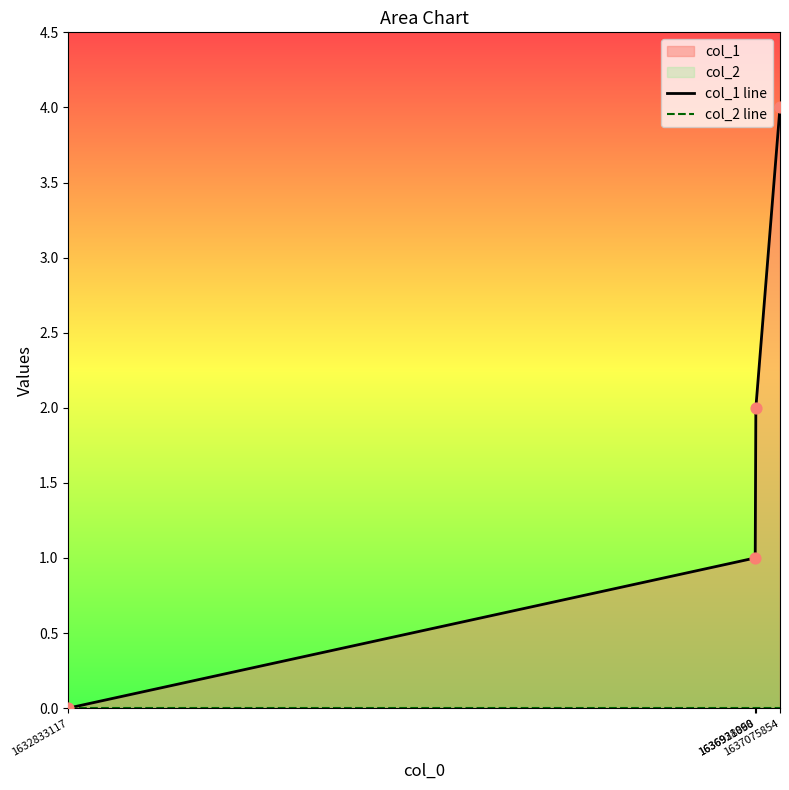

At how many categories does at least one series exceed 0?

3